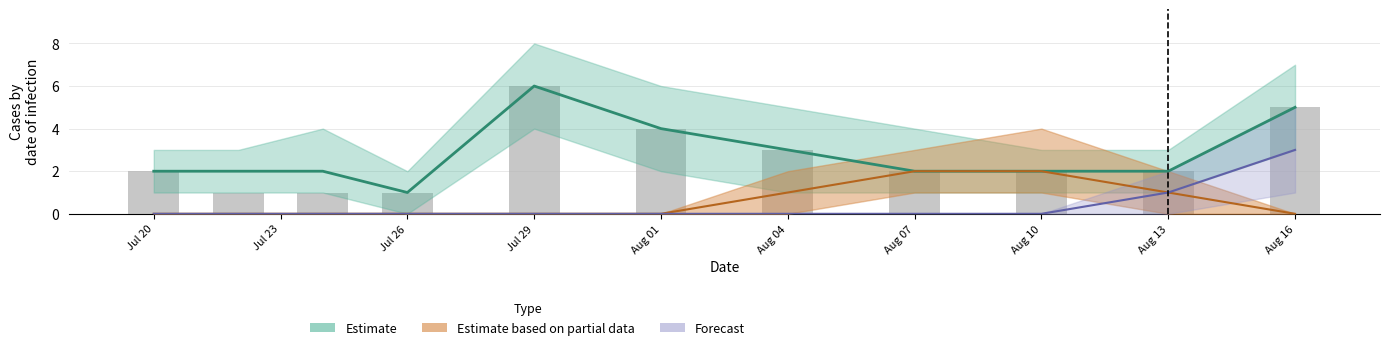

What is the difference between the second highest and second lowest values?

4